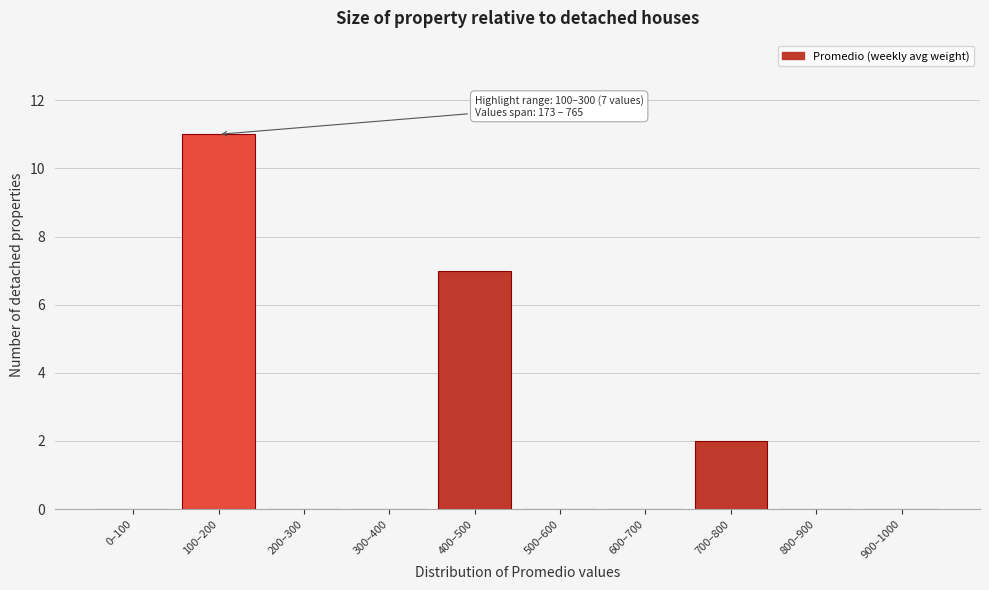

Reading left to right, transcribe all the data shown in this chart.

0–100=0	100–200=11	200–300=0	300–400=0	400–500=7	500–600=0	600–700=0	700–800=2	800–900=0	900–1000=0